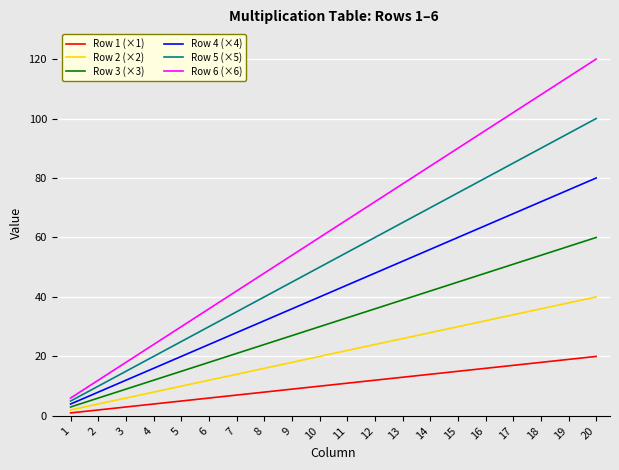

Rank the categories by Row 4 (×4) value from lowest to highest.

1, 2, 3, 4, 5, 6, 7, 8, 9, 10, 11, 12, 13, 14, 15, 16, 17, 18, 19, 20